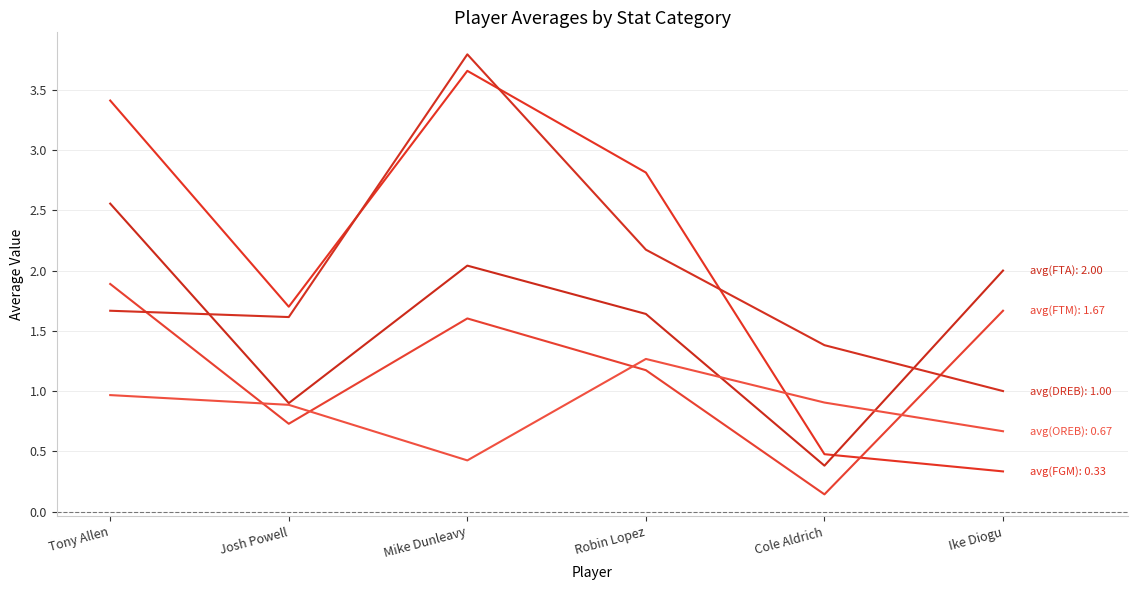

Is this an area chart (filled region under the line)?

No